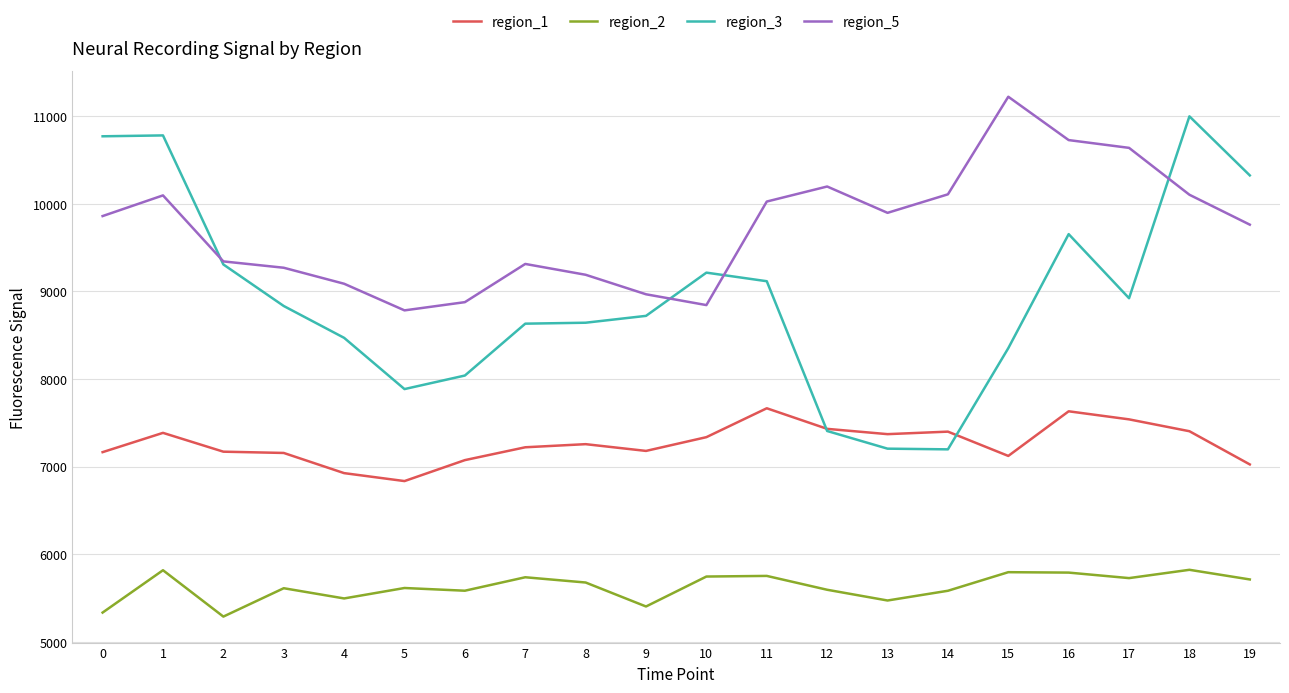

True or false: region_2 and region_3 cross at least once.

False